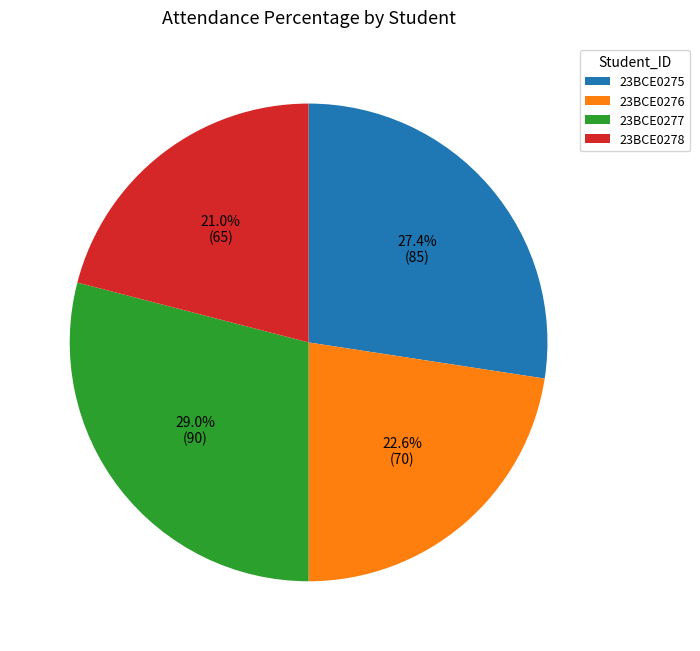

To the nearest percent, what percentage of the pie is 23BCE0275?

27%